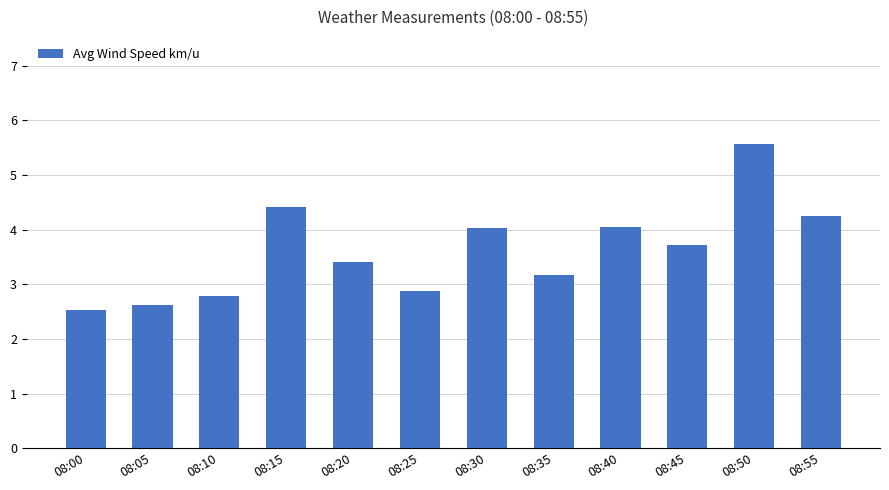

Where does the data first go above 3?

08:15